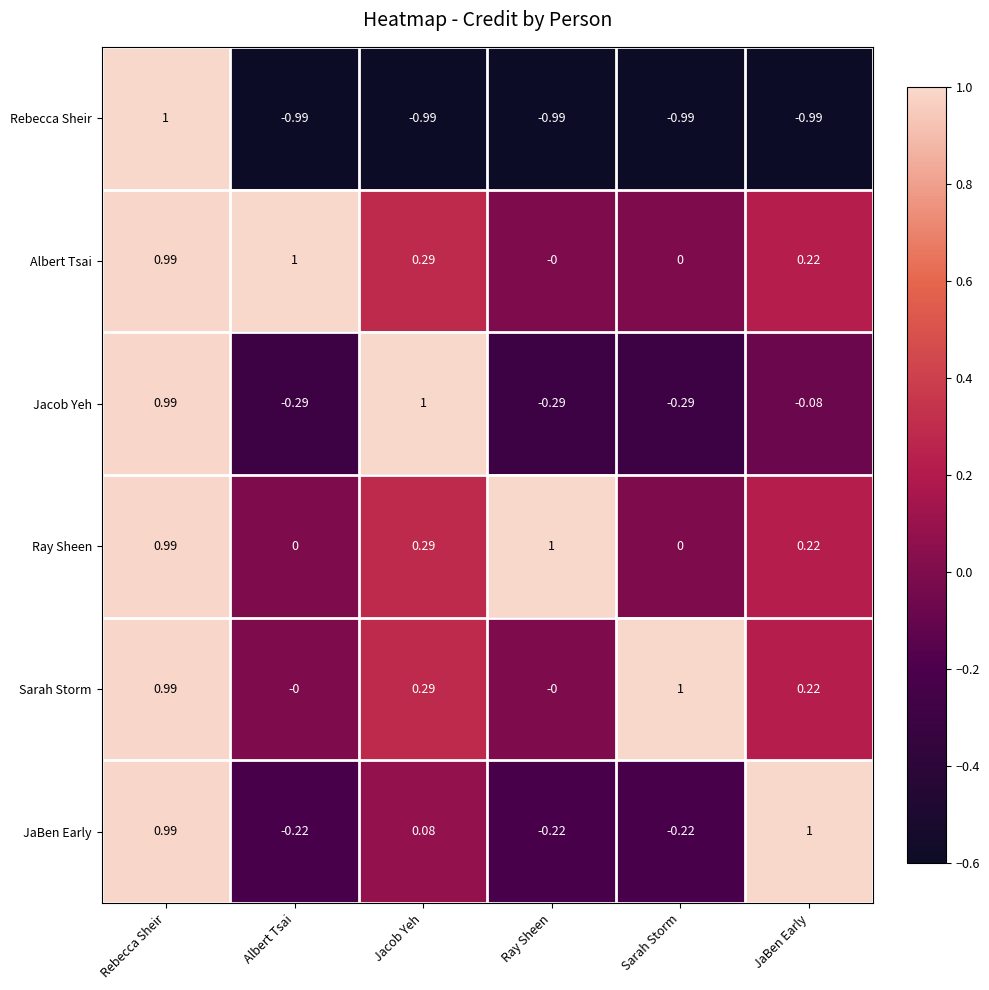

Between Rebecca Sheir and Jacob Yeh, which series saw the biggest shift?

Rebecca Sheir